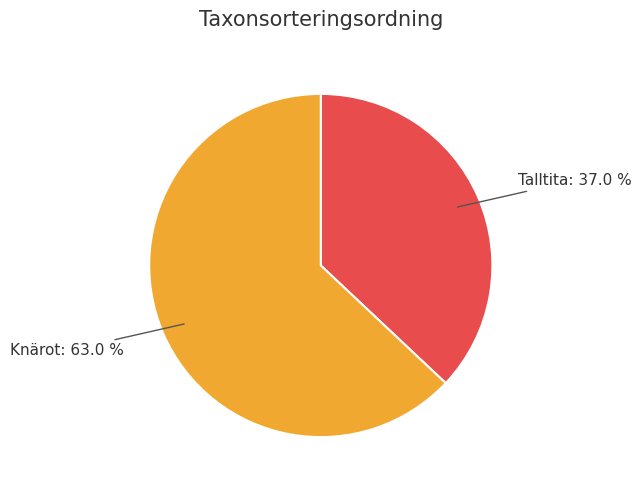

Which has a higher value, Knärot or Talltita?

Knärot